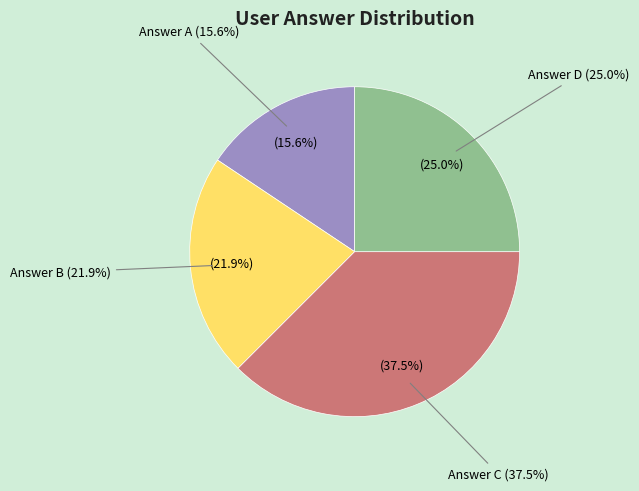

Do c and a together represent more than half of the pie?

Yes